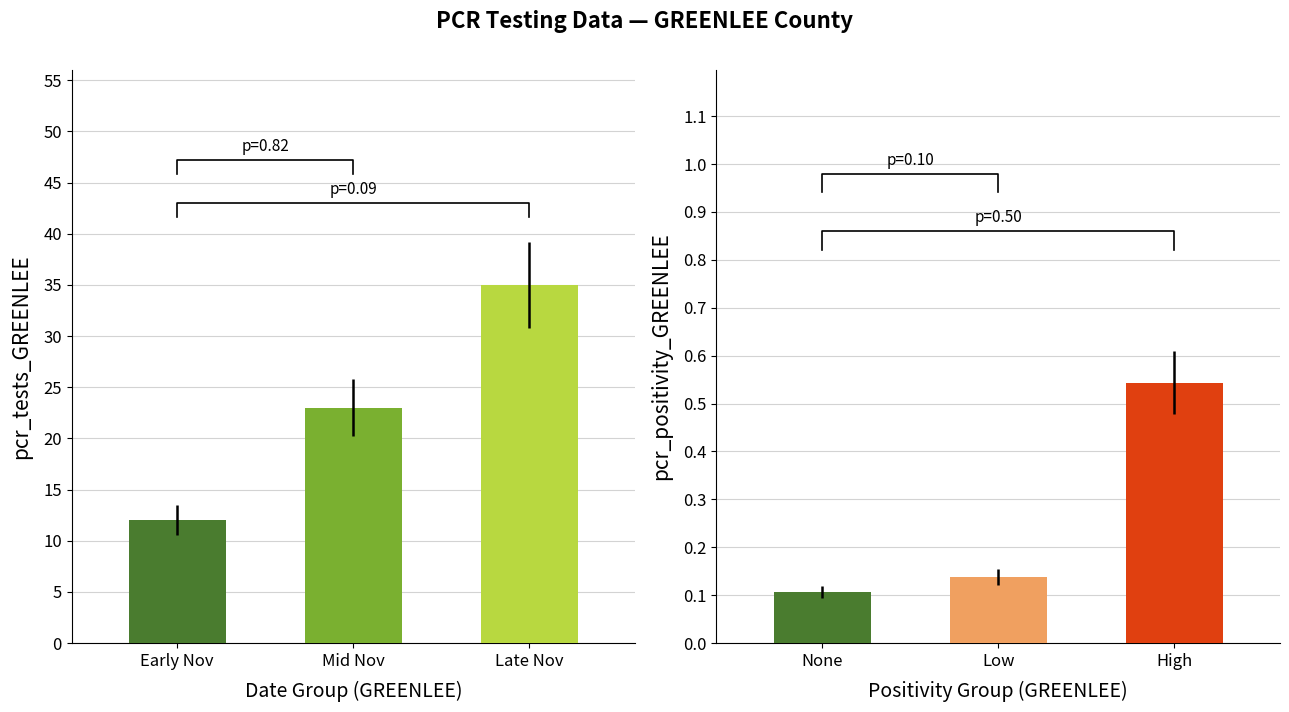

What is the difference between the maximum and minimum values in the pcr_tests_GREENLEE series?

23.0